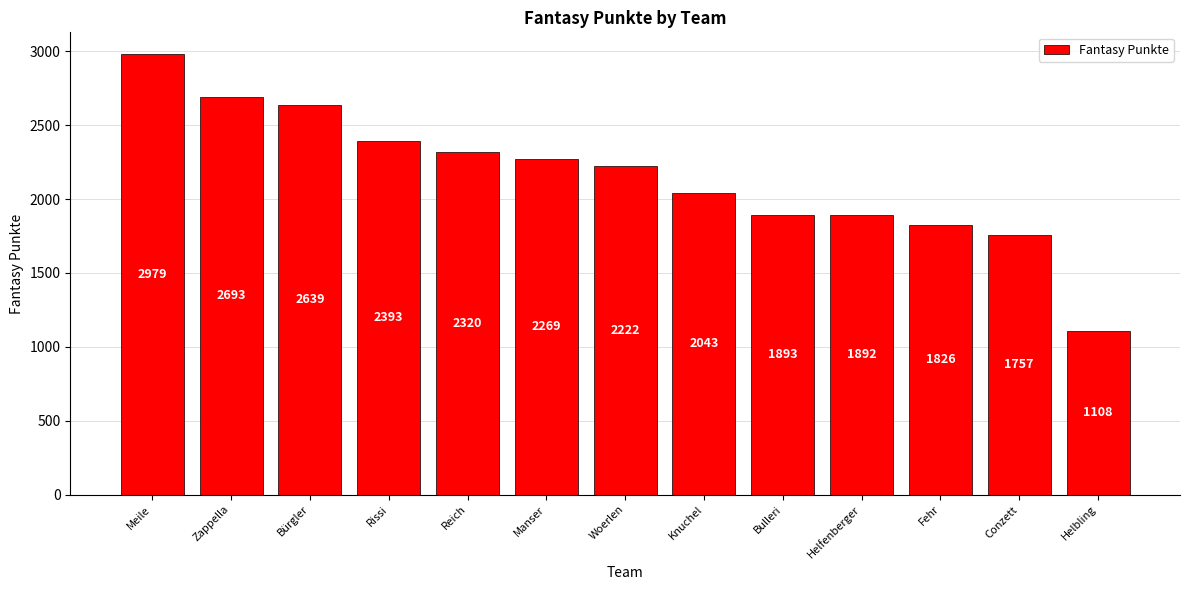

What is the difference between the values at Rissi and Knuchel?

350